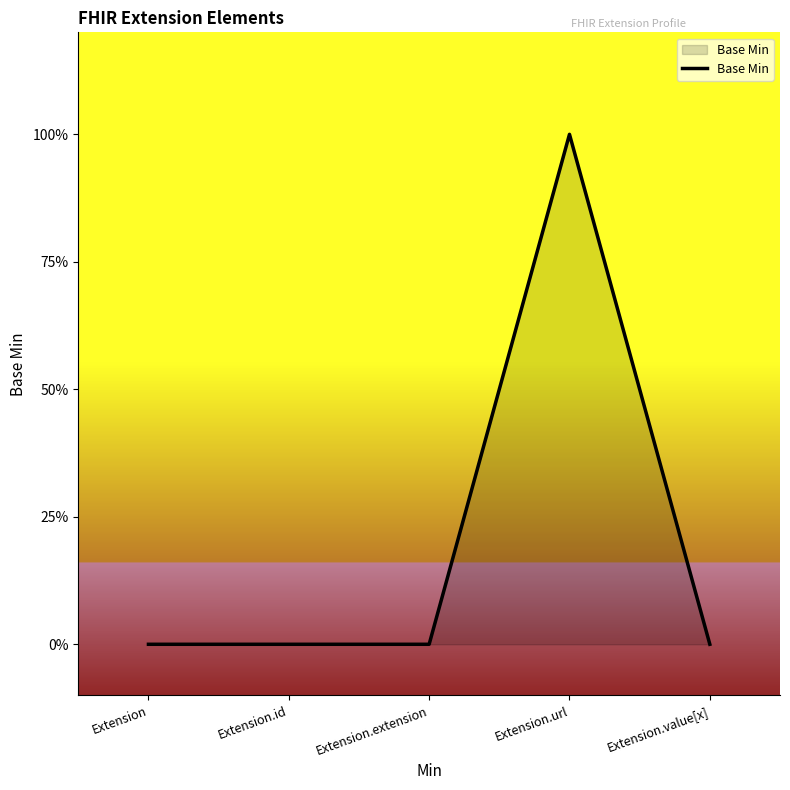

The chart shows a value of 1 at Extension.extension. True or false?

False